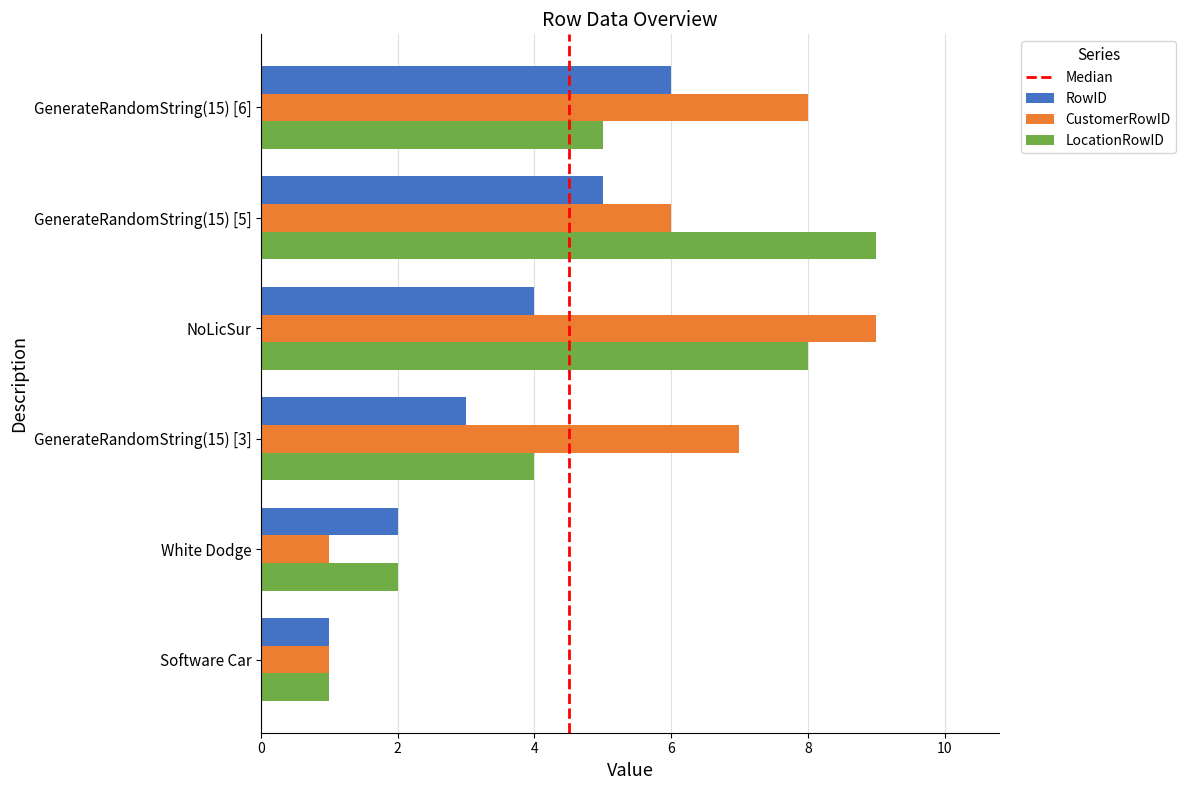

True or false: RowID has a value of 4 at GenerateRandomString(15) [3].

False